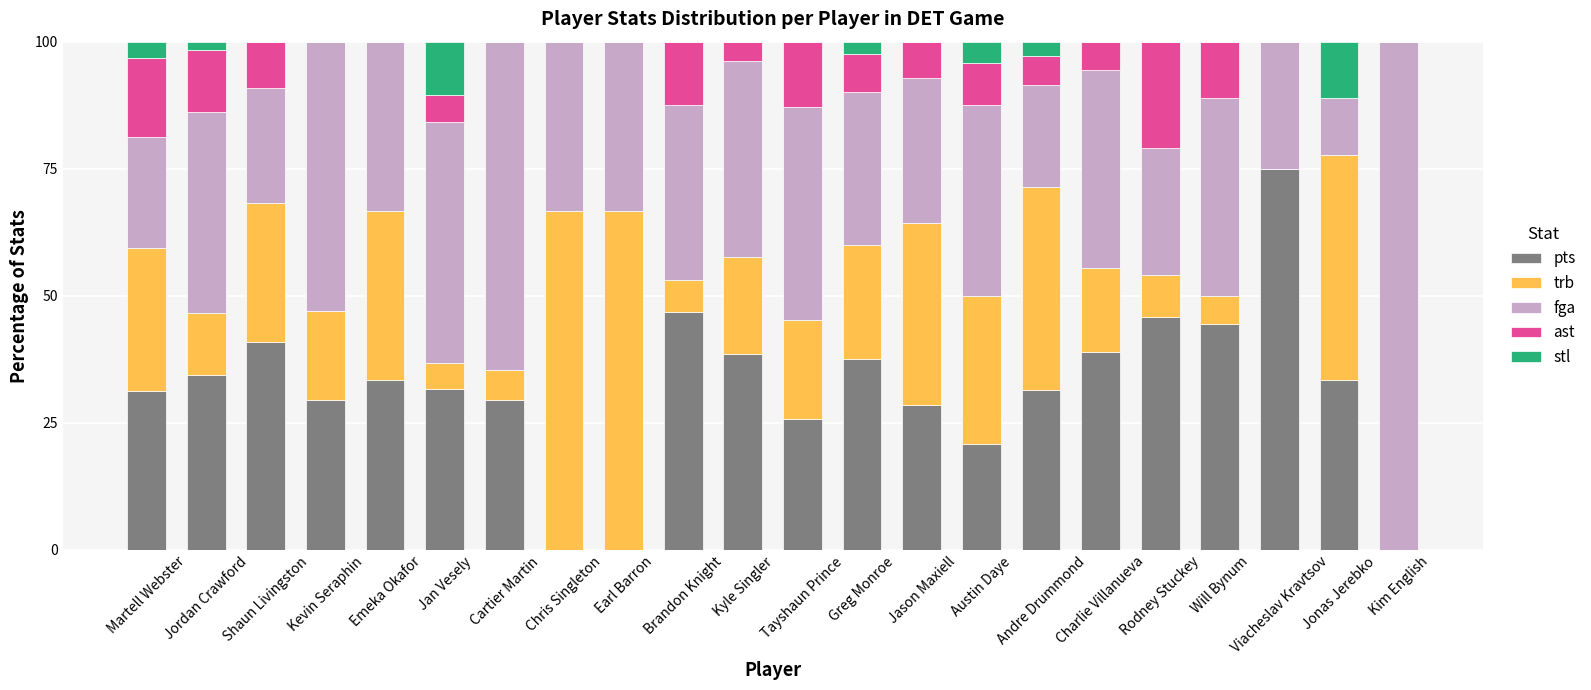

What is the highest value of the pts series?

75.0